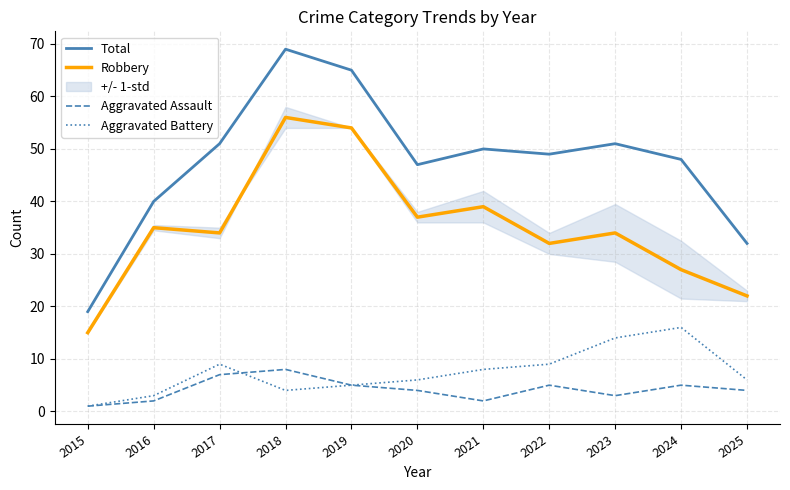

What is the difference between the maximum and minimum values in the Aggravated Assault series?

7